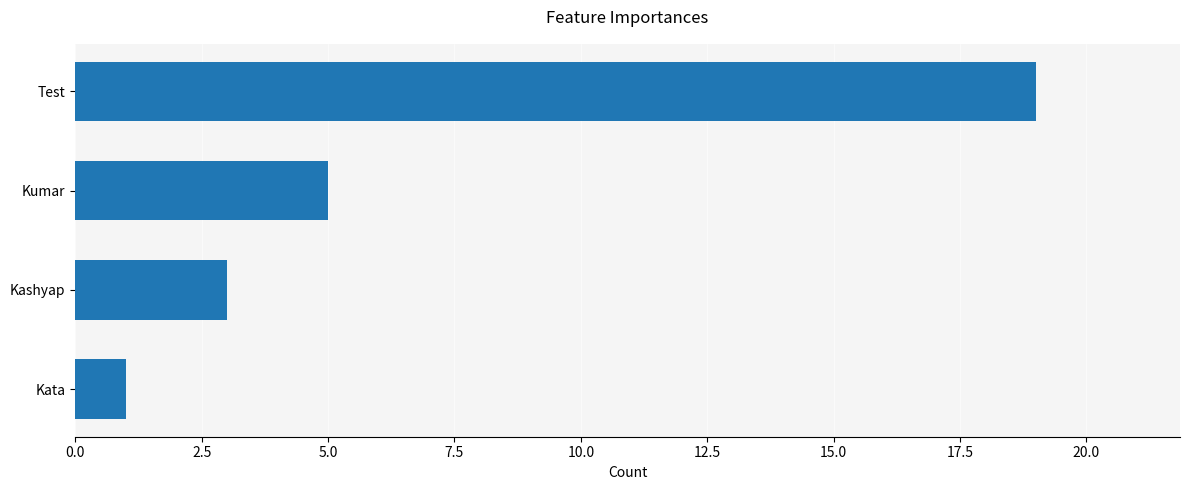

True or false: the data shows 12 at Test.

False